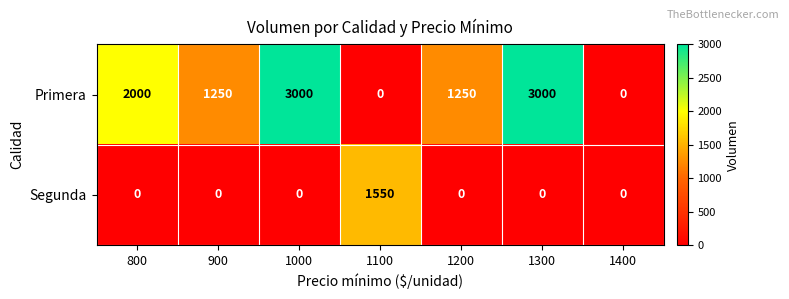

Which series changed the most between 1000 and 1100?

Primera